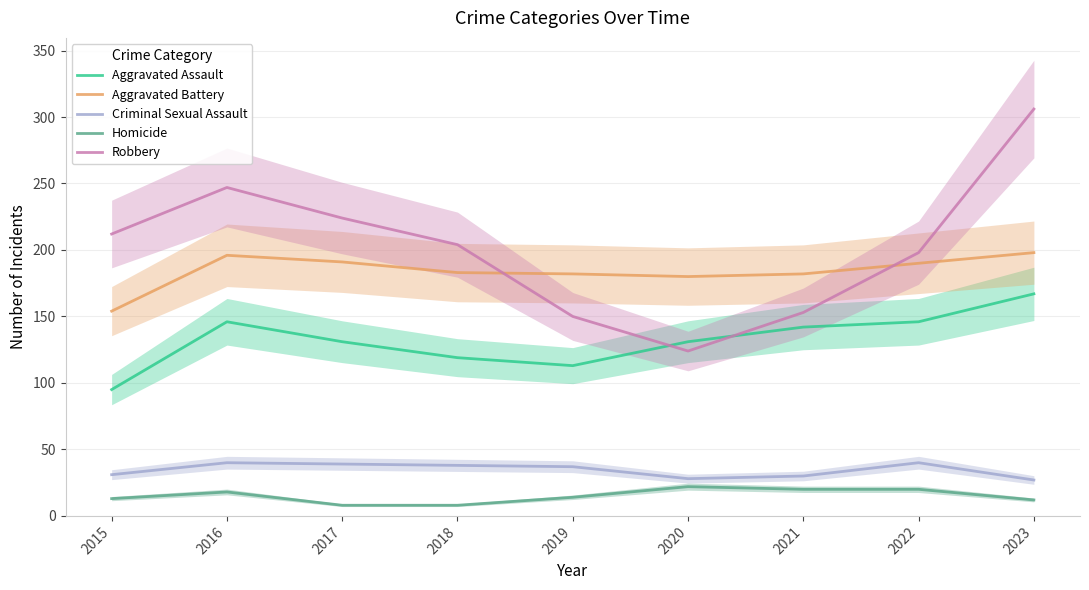

True or false: Criminal Sexual Assault and Aggravated Battery intersect in this chart.

False